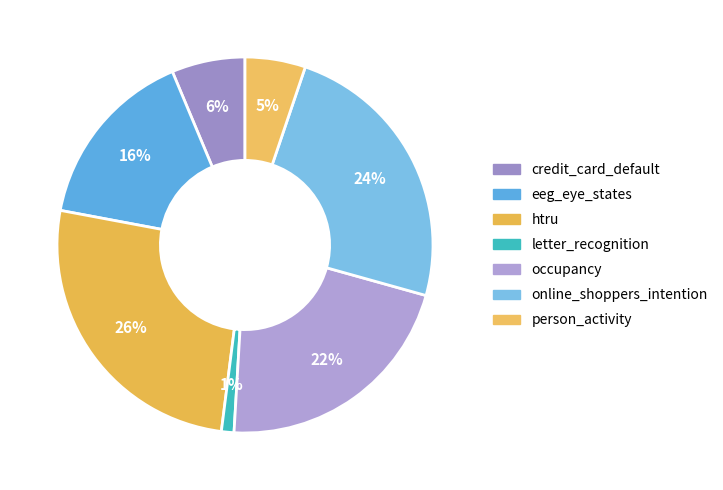

Count the number of slices in the pie.

7